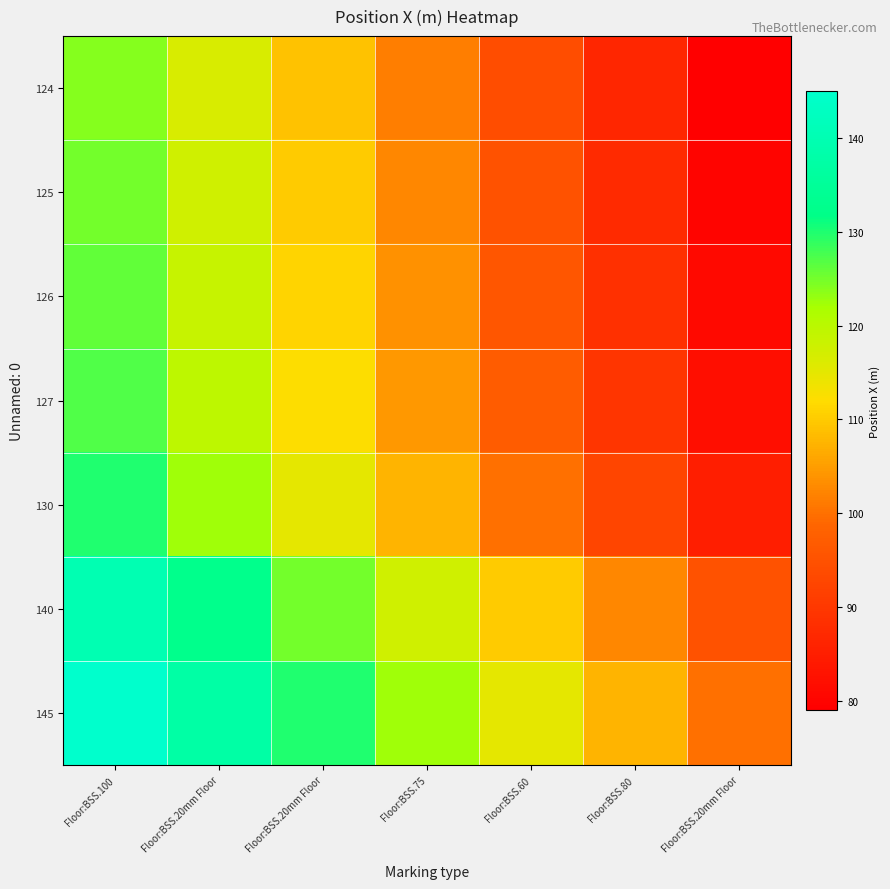

How many categories are shown in the chart?

7